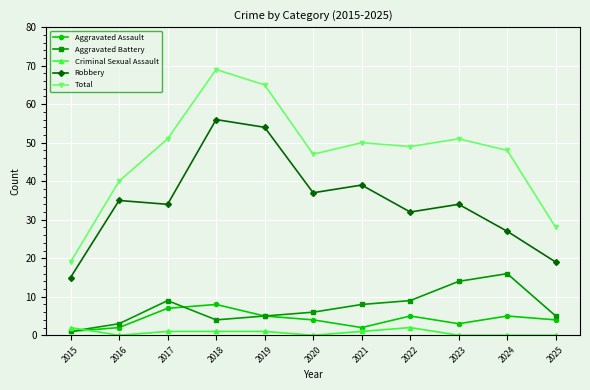

Is it true that Total equals 65 at 2019?

True